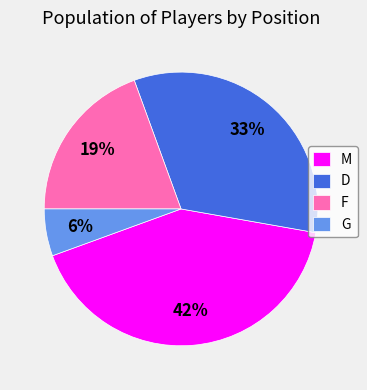

The G slice represents 13% of the pie. True or false?

False